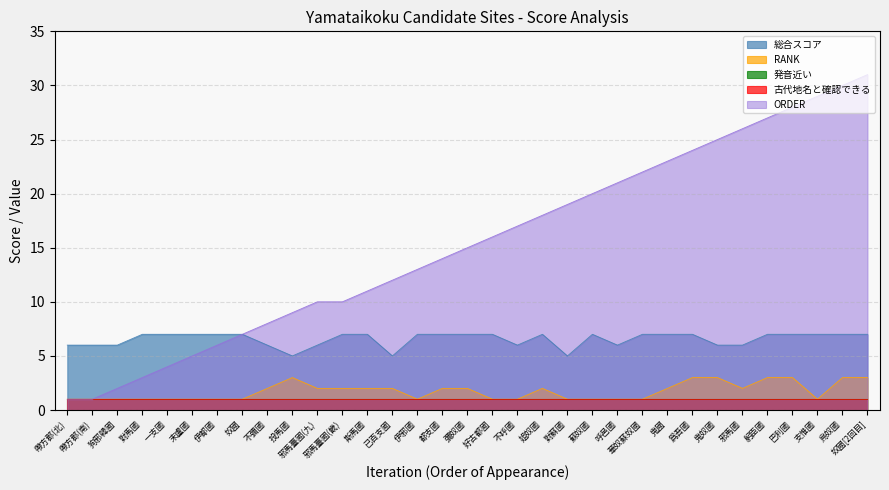

Does the chart have visible grid lines?

Yes